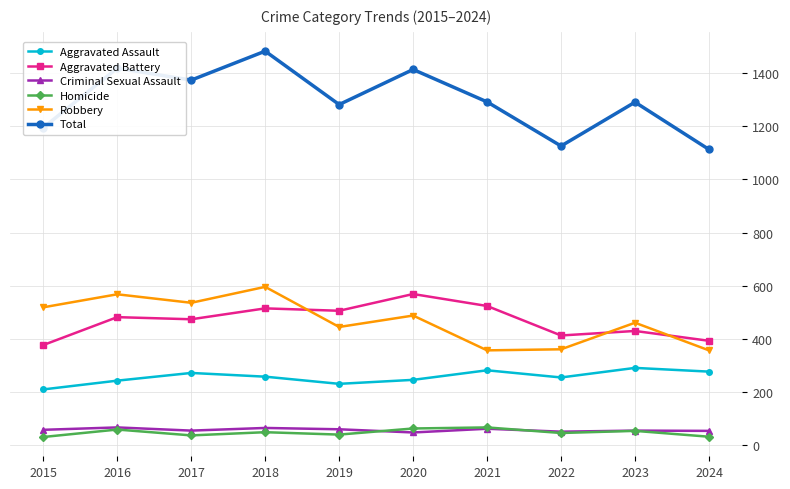

Is it true that Robbery equals 568 at 2016?

True